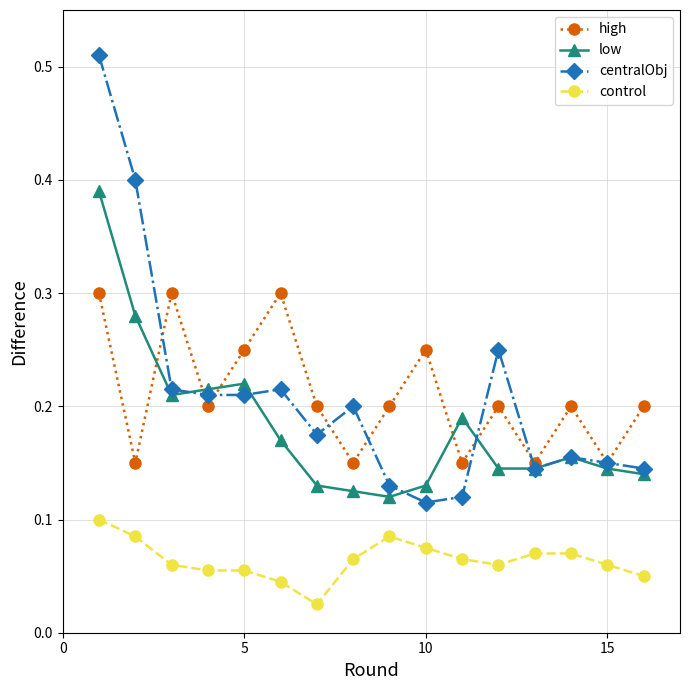

At how many categories does at least one series exceed 0?

16